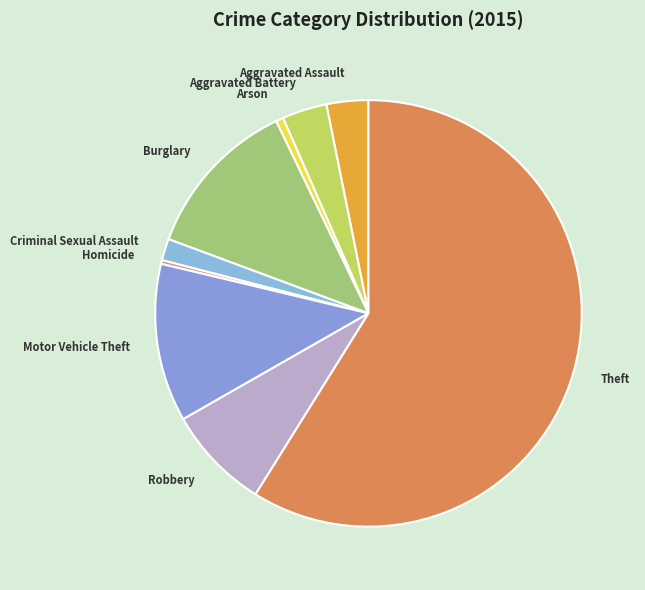

Which slice is the largest?

Theft